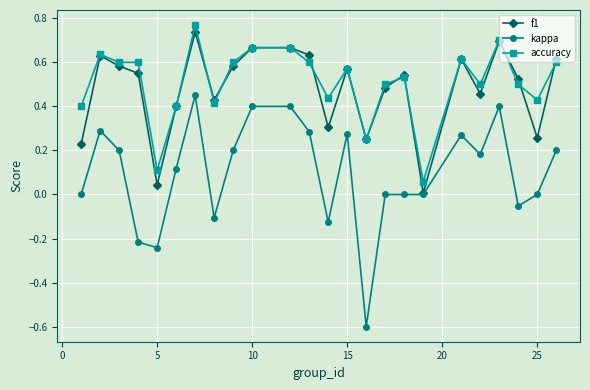

True or false: accuracy and kappa cross at least once.

False